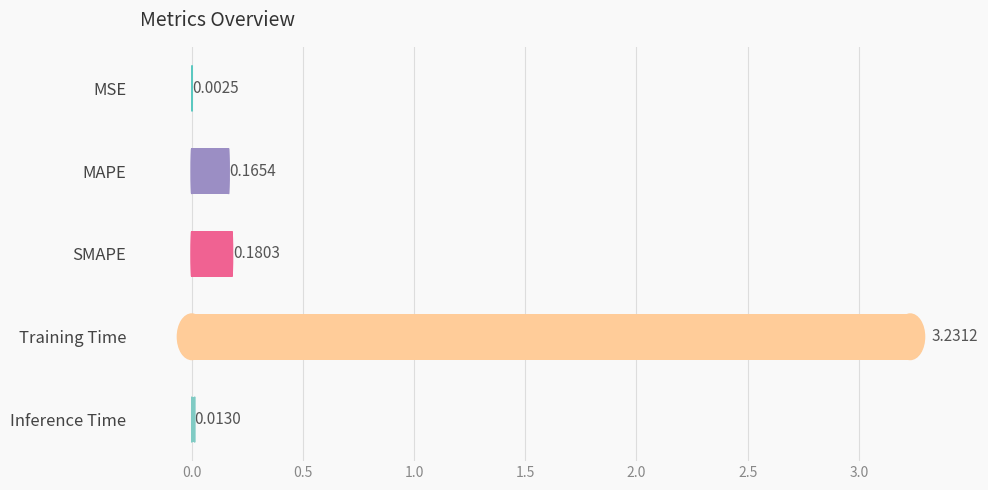

Where is the data nearest to the value 1?

SMAPE